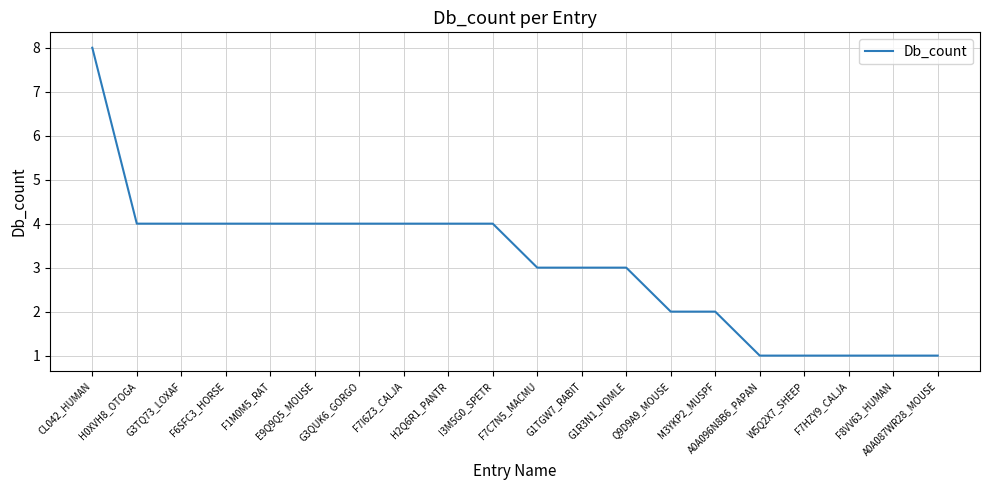

What position from the right is Q9D9A9_MOUSE?

7